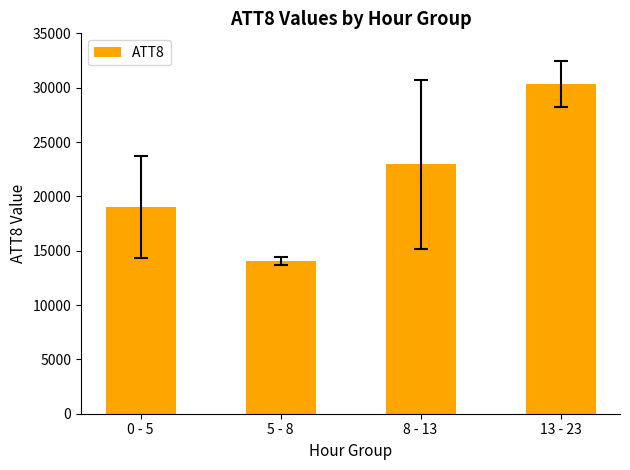

Is it true that the value at 13 - 23 is 15823.0?

False